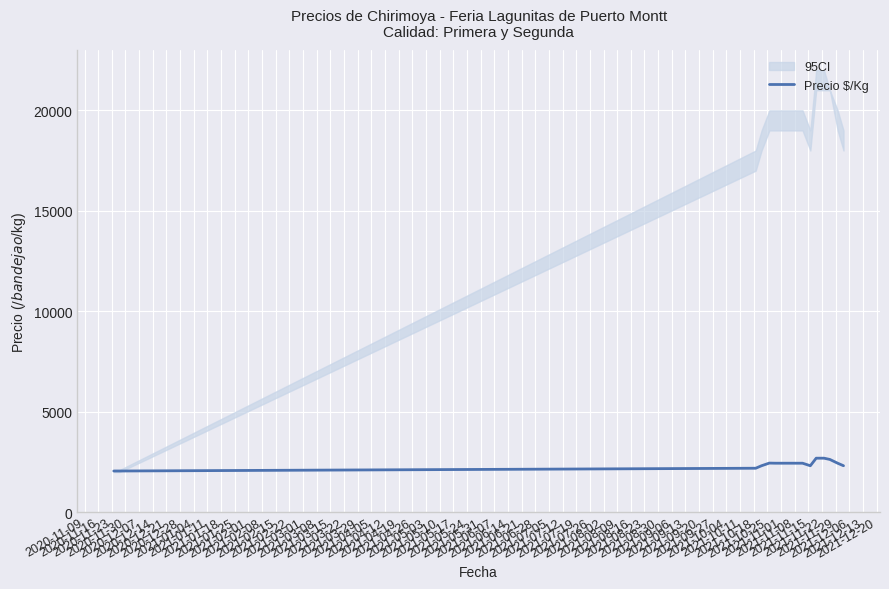

What is the minimum value shown in the chart?

2050